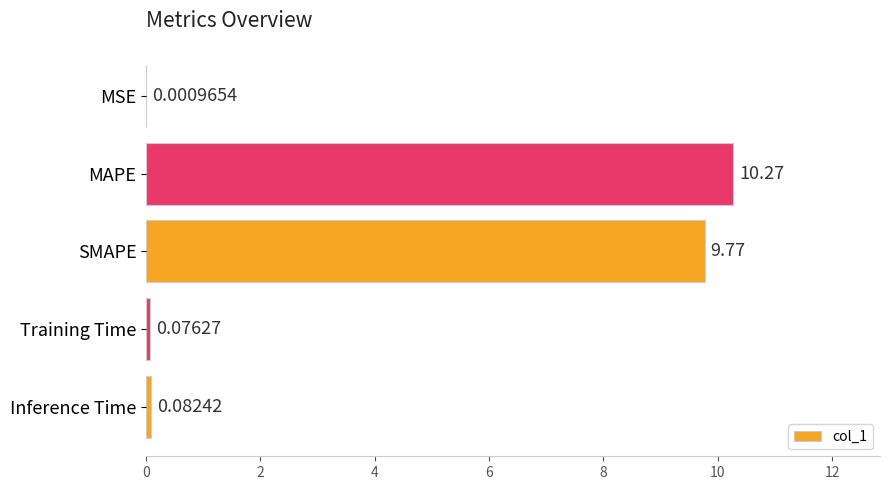

Are the bars horizontal?

Yes